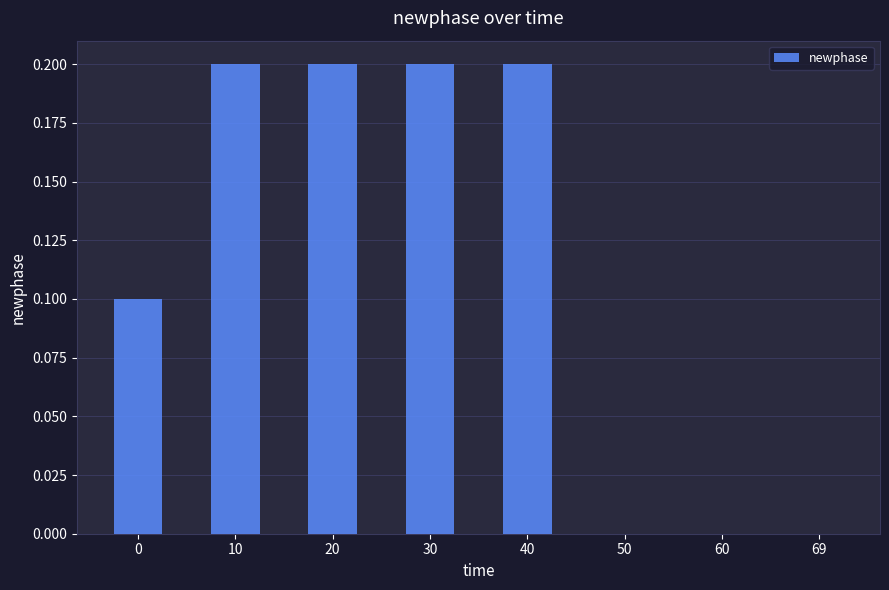

What is the sum of the values at 30 and 0?

0.3